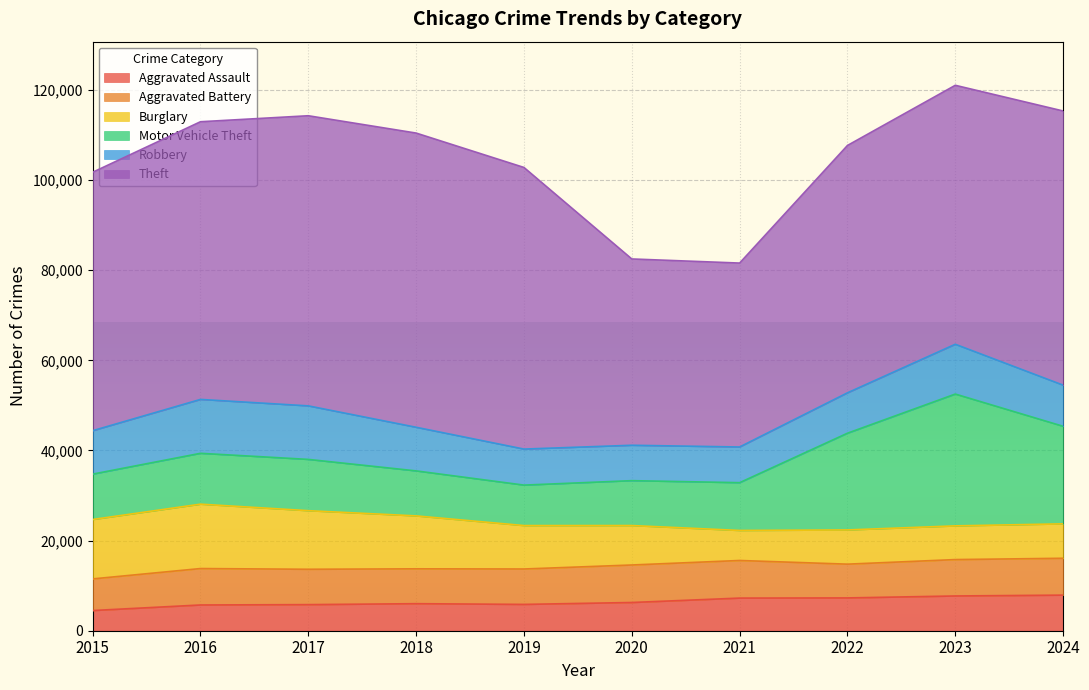

What is the total value across all series at 2016?

112955